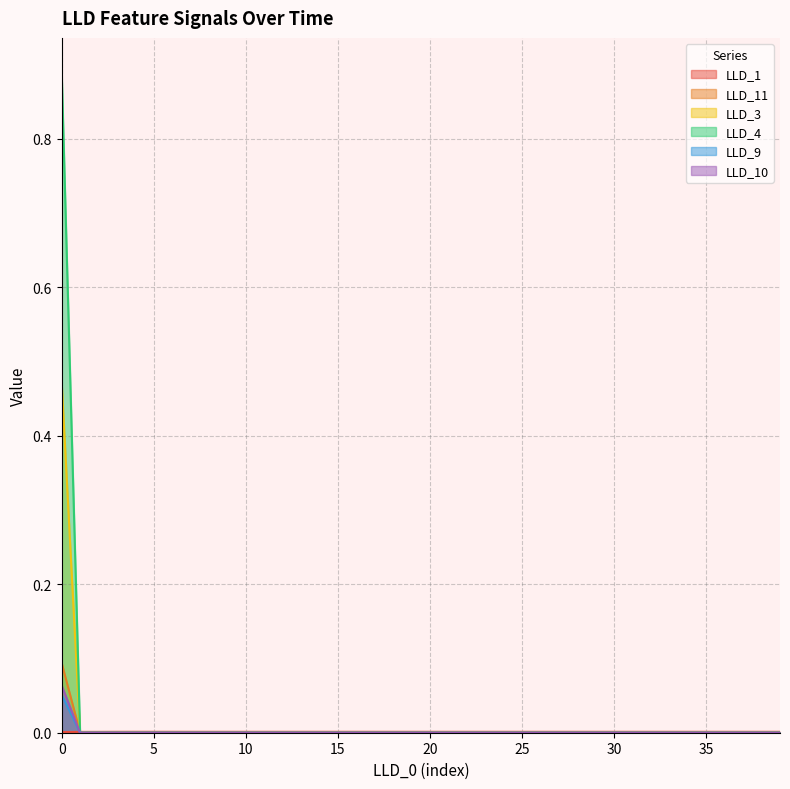

How many lines are shown in the chart?

6